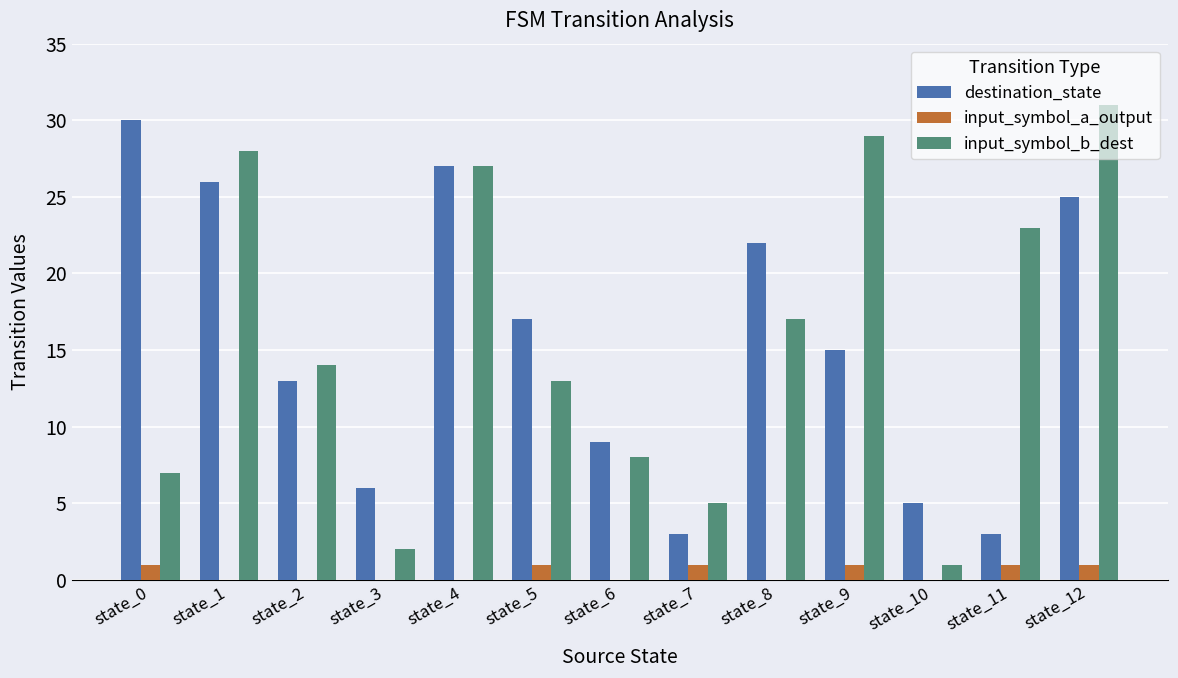

At which category is the sum across all series the highest?

state_12